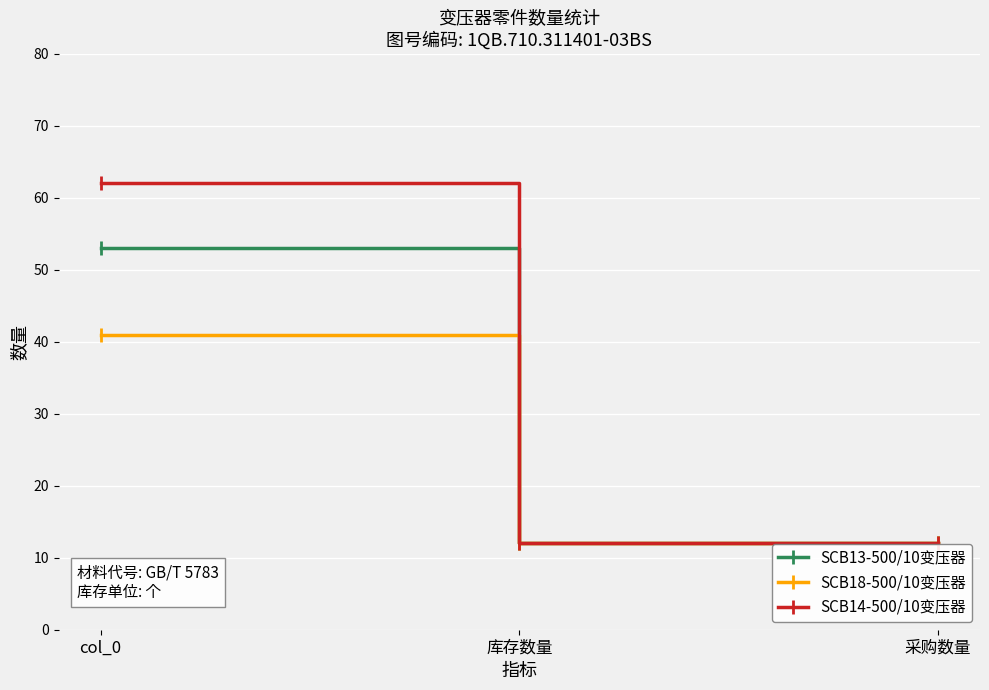

What is the average value of the SCB14-500/10变压器 series?

29